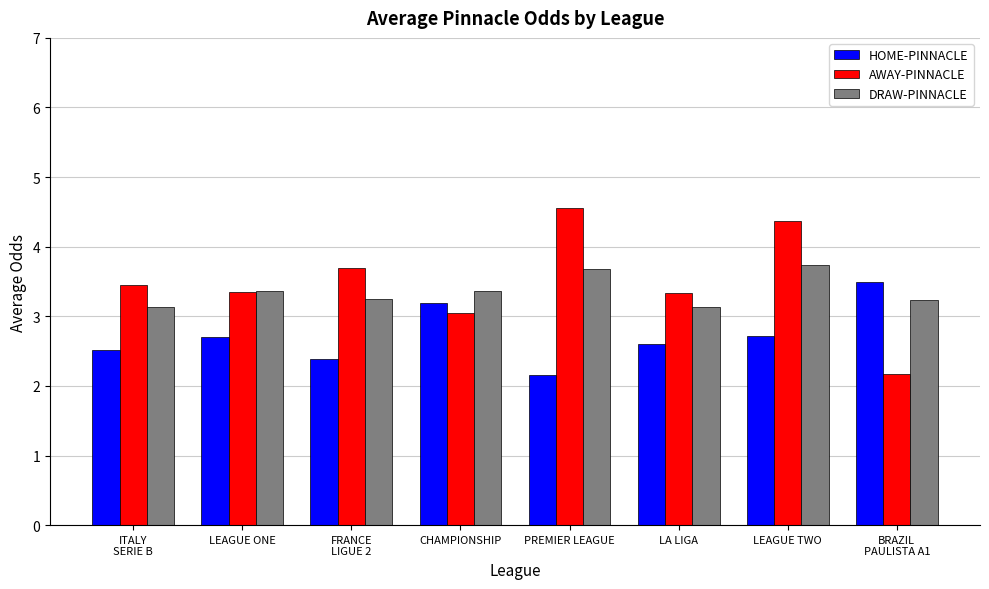

At LEAGUE TWO, list the series in order from smallest to largest.

HOME-PINNACLE, DRAW-PINNACLE, AWAY-PINNACLE